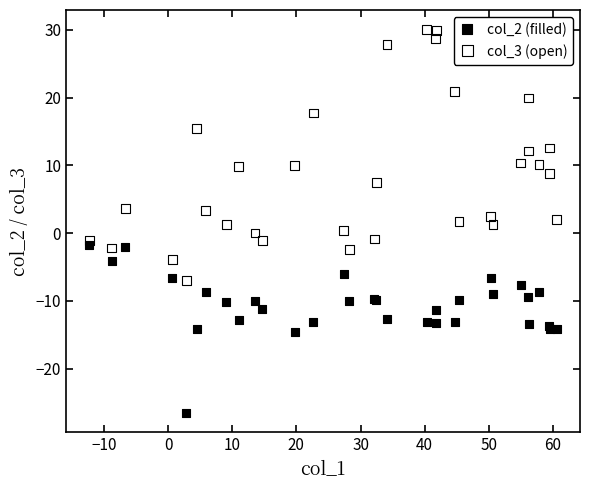

What is the X range (max minus min) for the scatter plot?

72.8